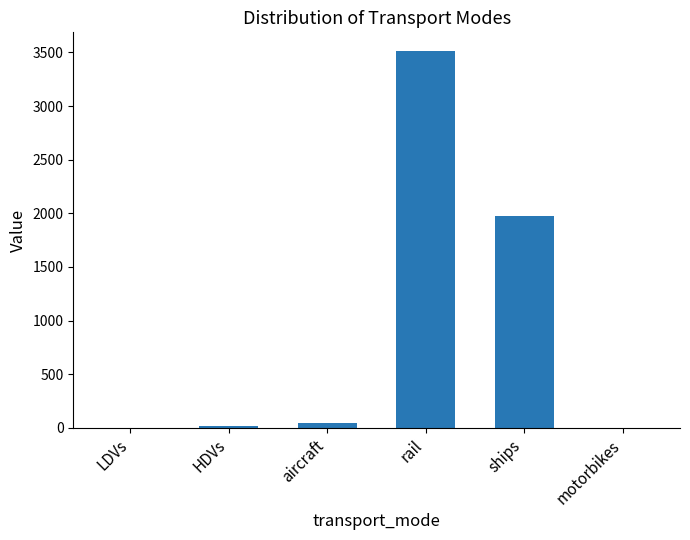

Is it true that the value at ships is 775.8?

False